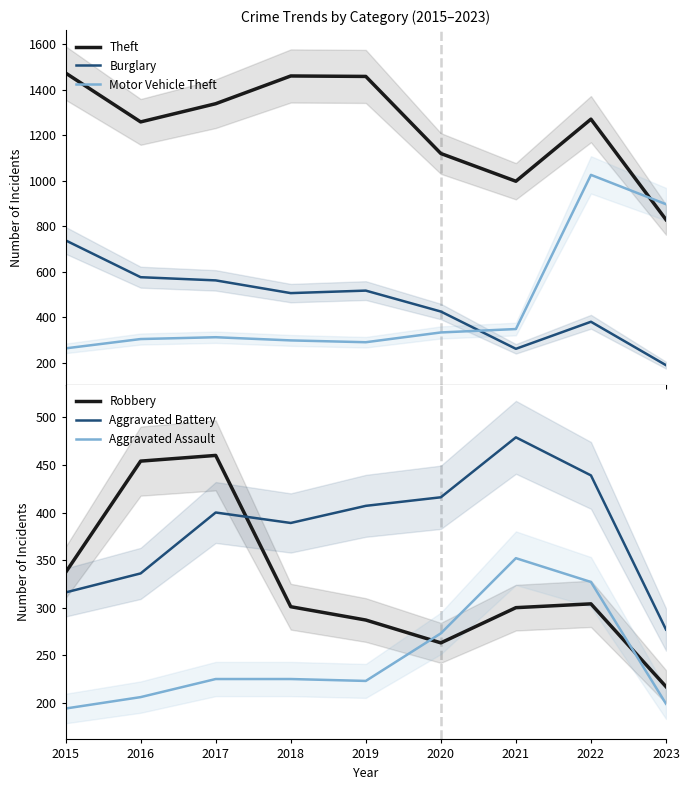

At which label does Burglary reach its minimum?

2023